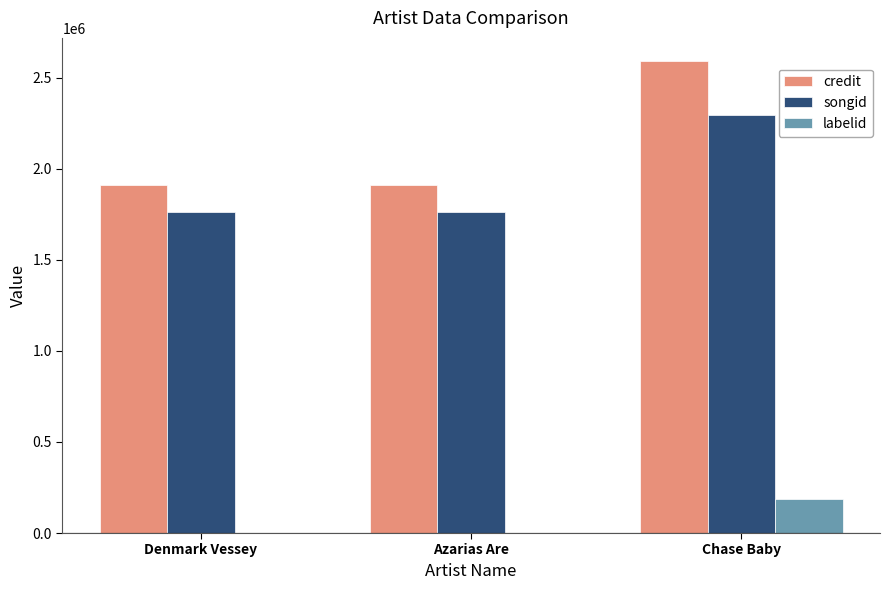

Is it true that songid equals 2292628 at Denmark Vessey?

False